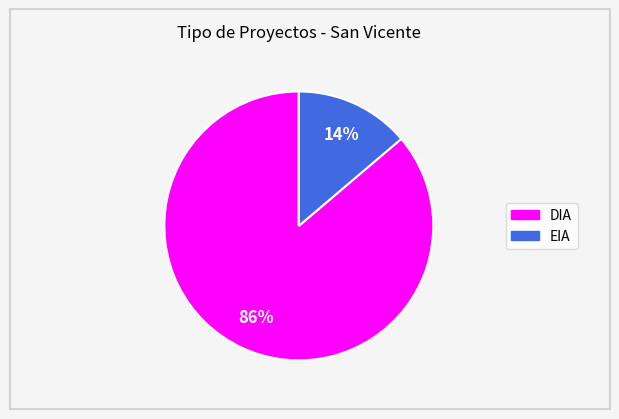

Is there any slice that represents more than half of the pie?

Yes